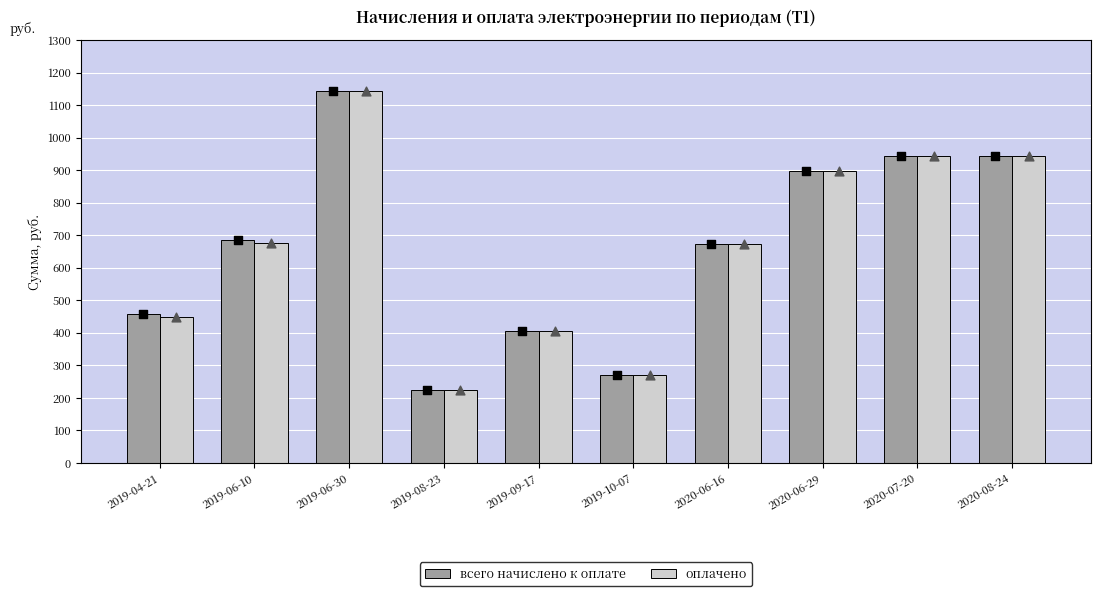

At how many categories does at least one series exceed 1049?

1